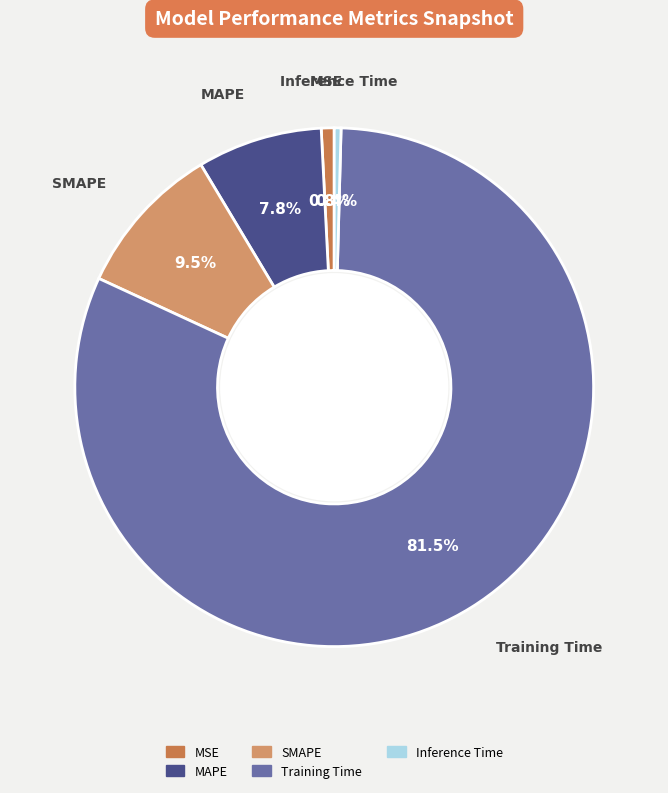

What is the majority slice?

Training Time